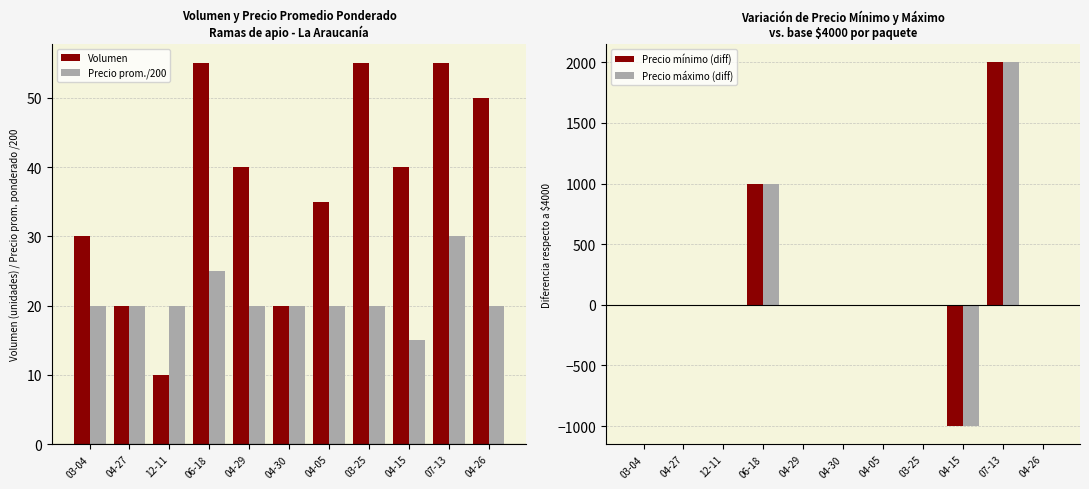

What is the total value across all series at 03-04?

50